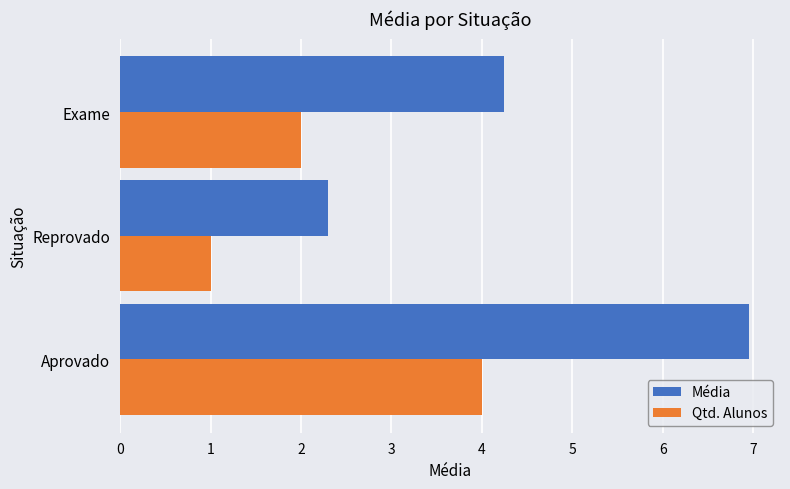

Which series has the largest range (max minus min)?

Média